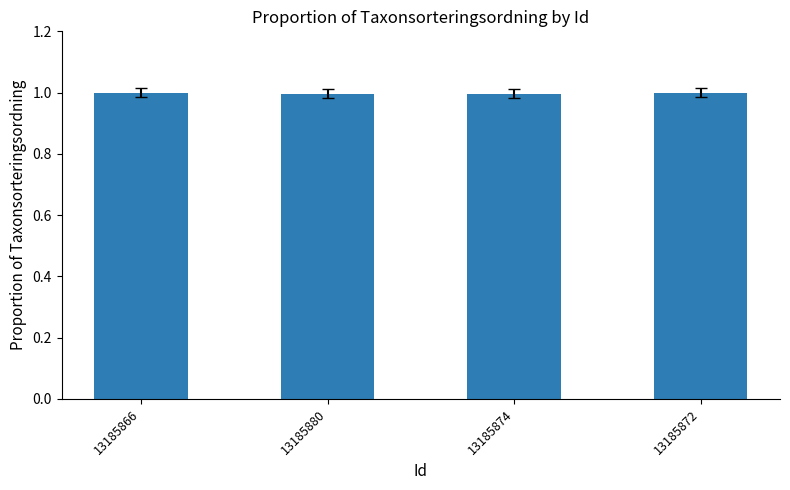

The chart shows a value of 0.4 at 13185872. True or false?

False